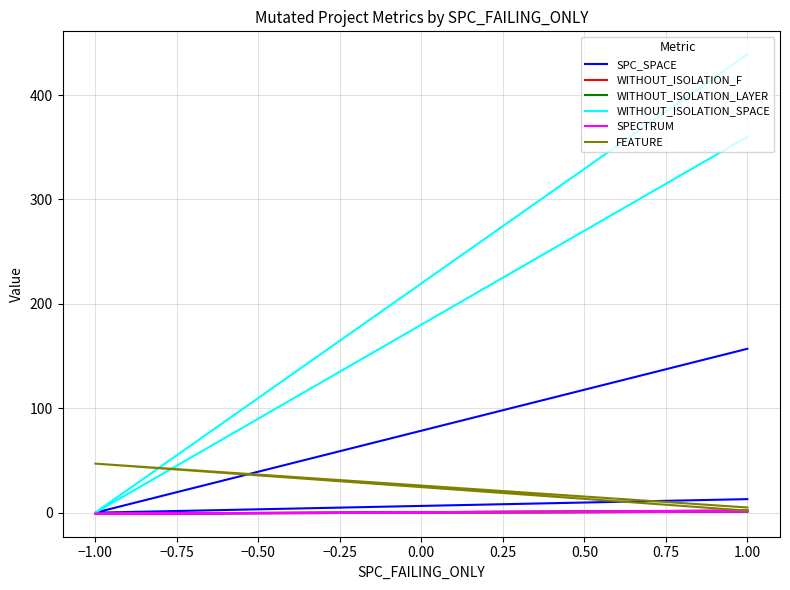

Does the chart display data point markers on the line(s)?

No